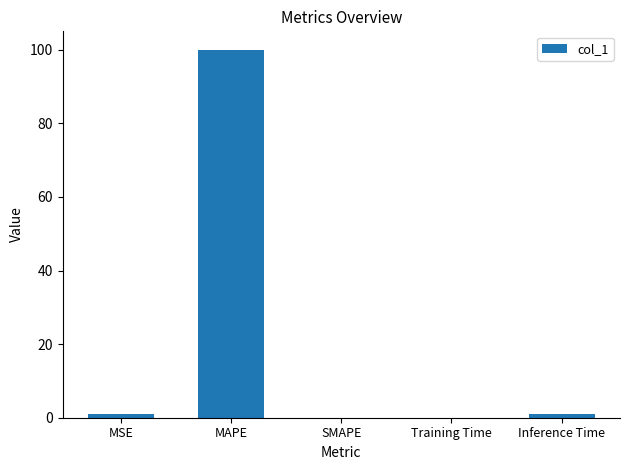

Between MSE and MAPE, which is larger?

MAPE